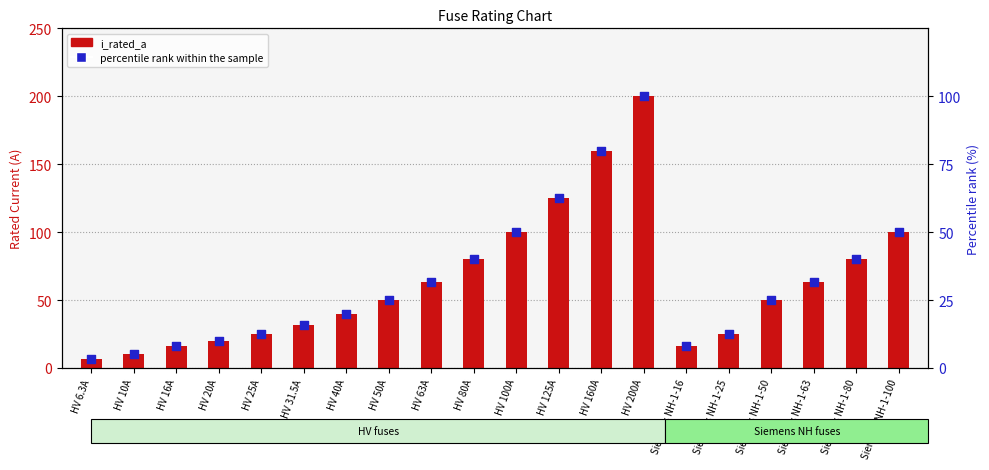

Which series reaches the maximum Y coordinate?

i_rated_a